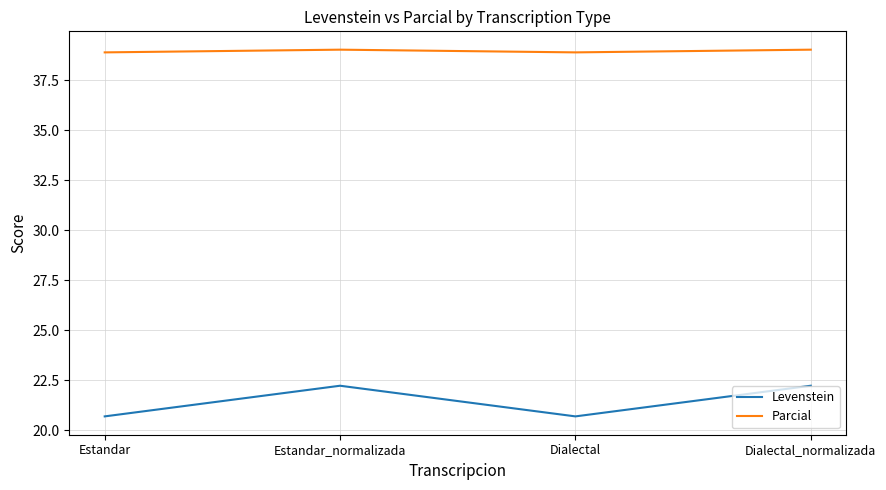

What is the spread (max minus min) of values at Estandar?

18.2